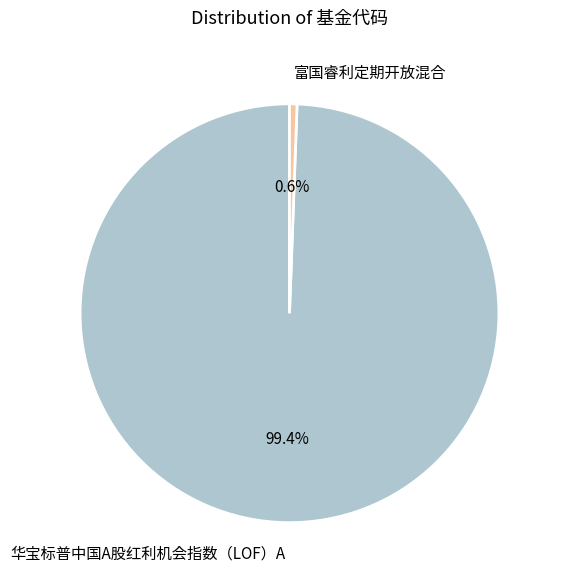

To the nearest percent, what is the average slice percentage?

50%